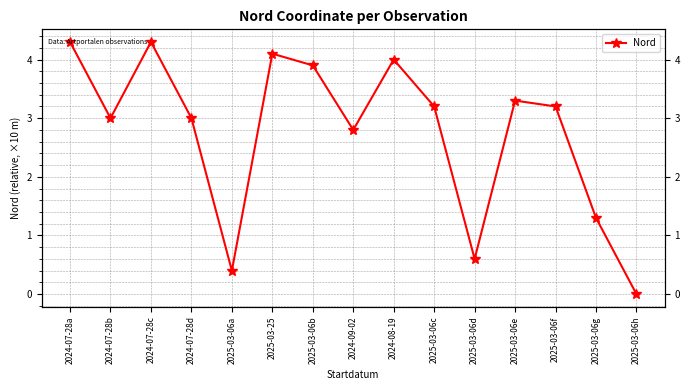

Between 2025-03-06c and 2025-03-25, which is larger?

2025-03-25